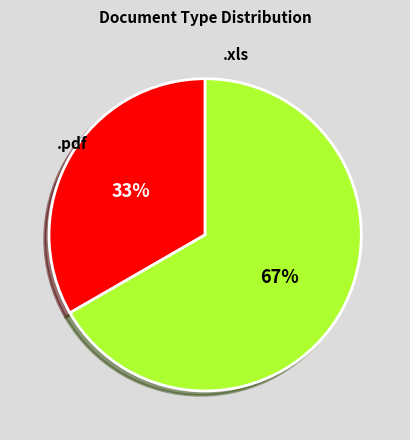

Is there any slice that represents more than half of the pie?

Yes